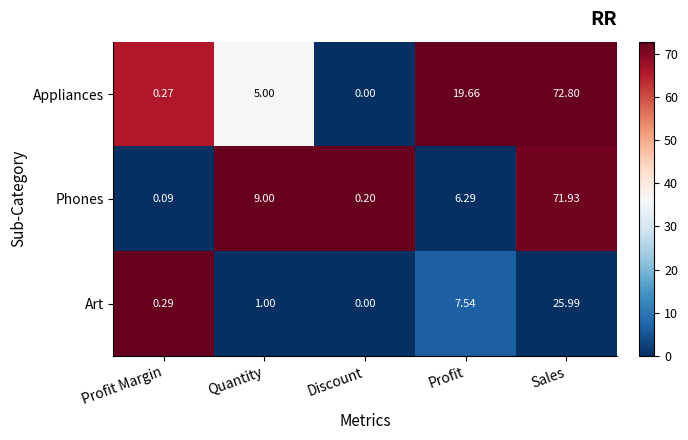

Which series has the largest total across all categories?

Appliances